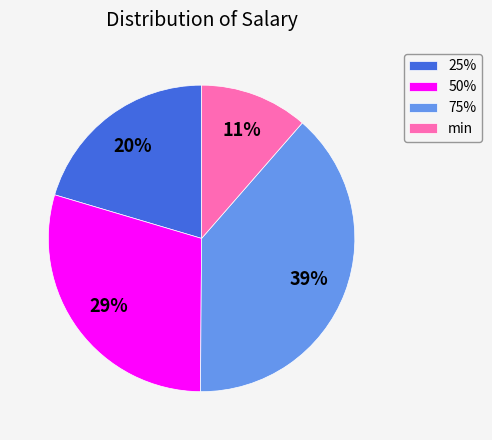

Which slice is the smallest?

min